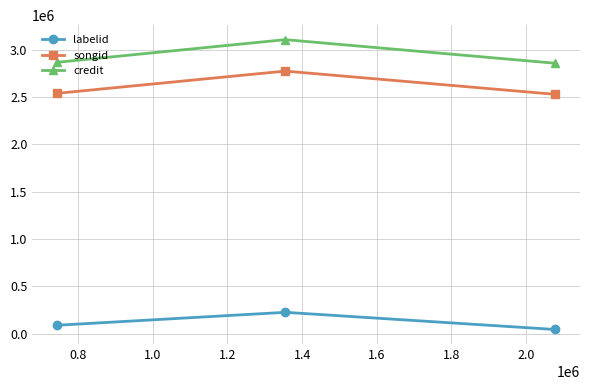

Which series has the widest spread of values?

credit